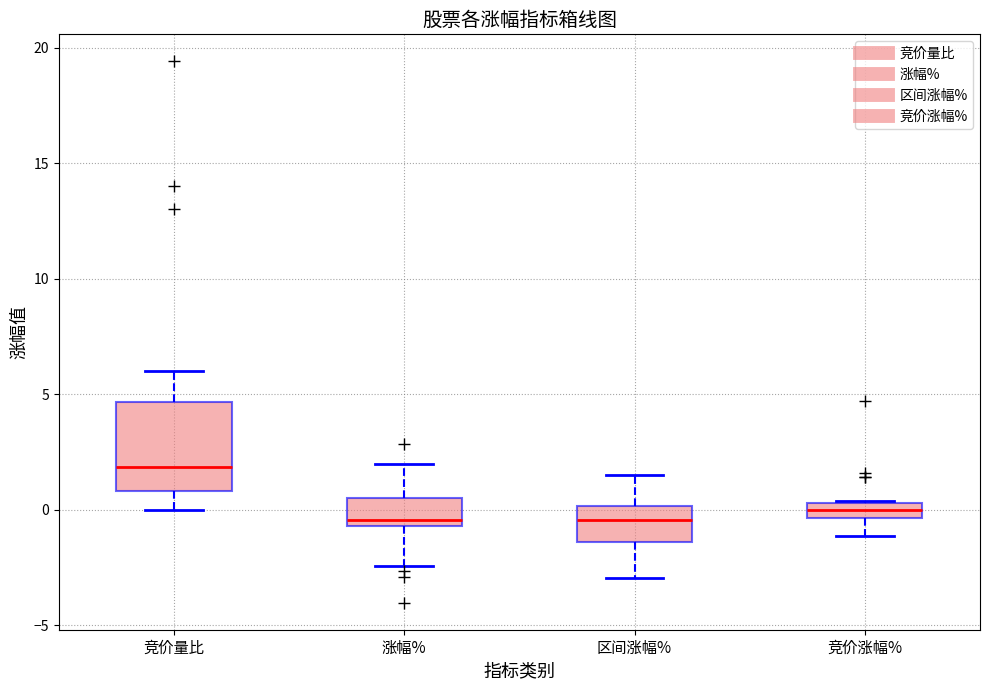

Comparing the boxes themselves (not the whiskers), which one is the tallest?

竞价量比